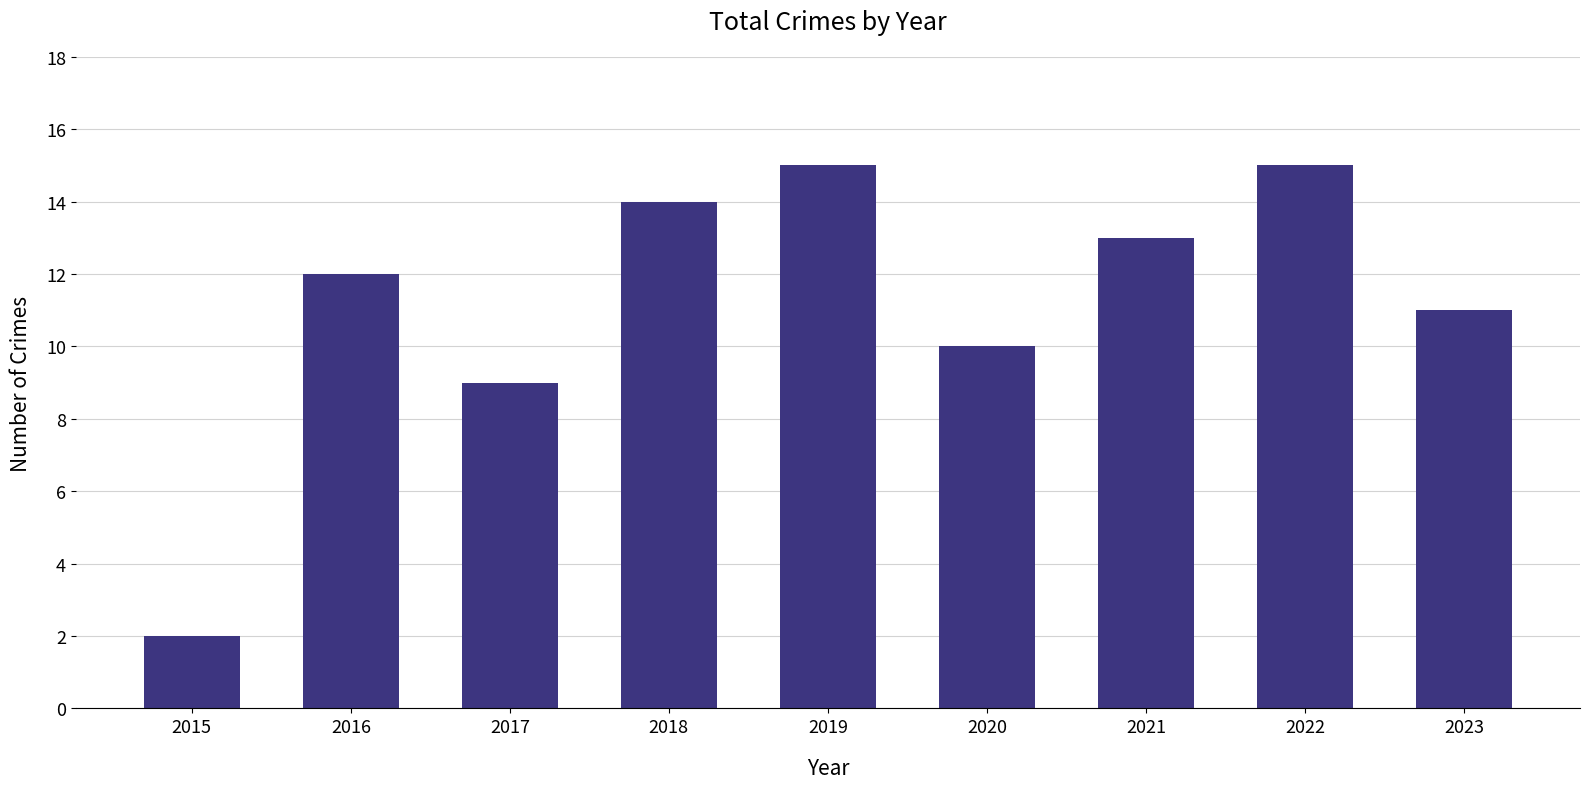

Is it true that the value at 2016 is 4?

False